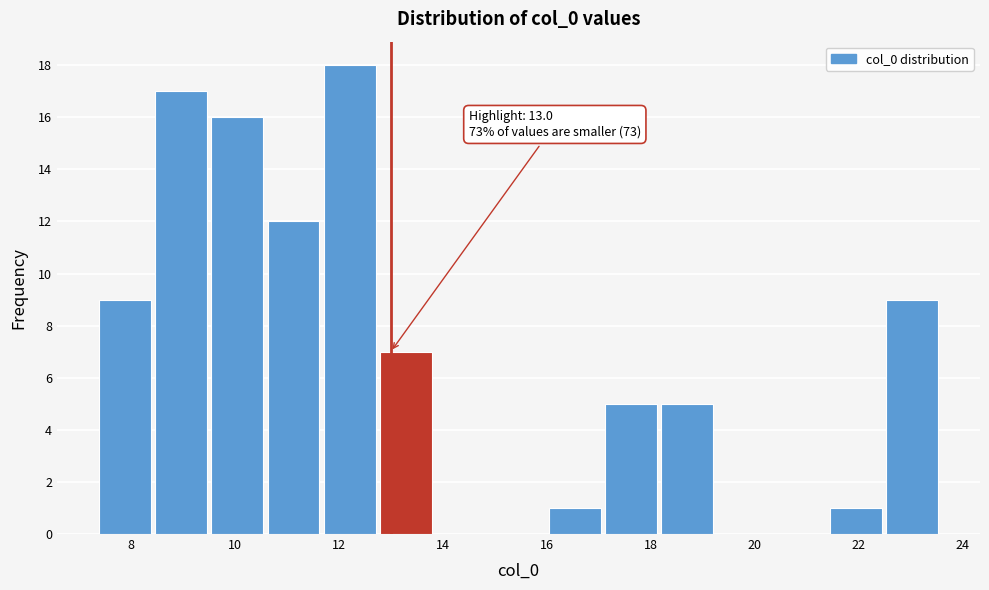

Which range on the x-axis has the tallest bar?

11.8 to 12.8